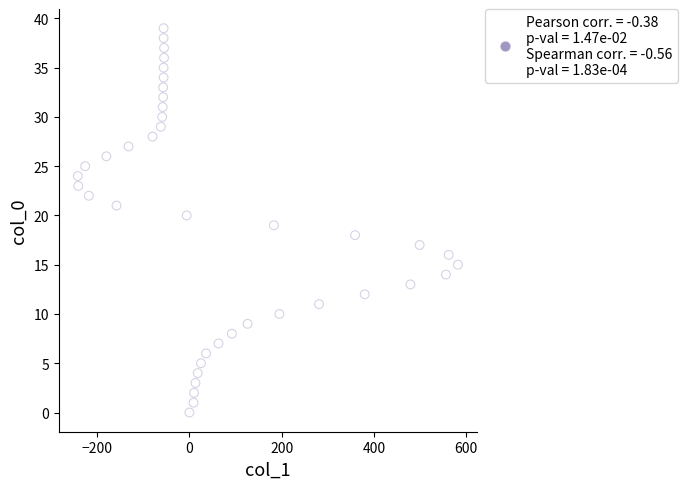

What is the range of Y values (max minus min)?

39